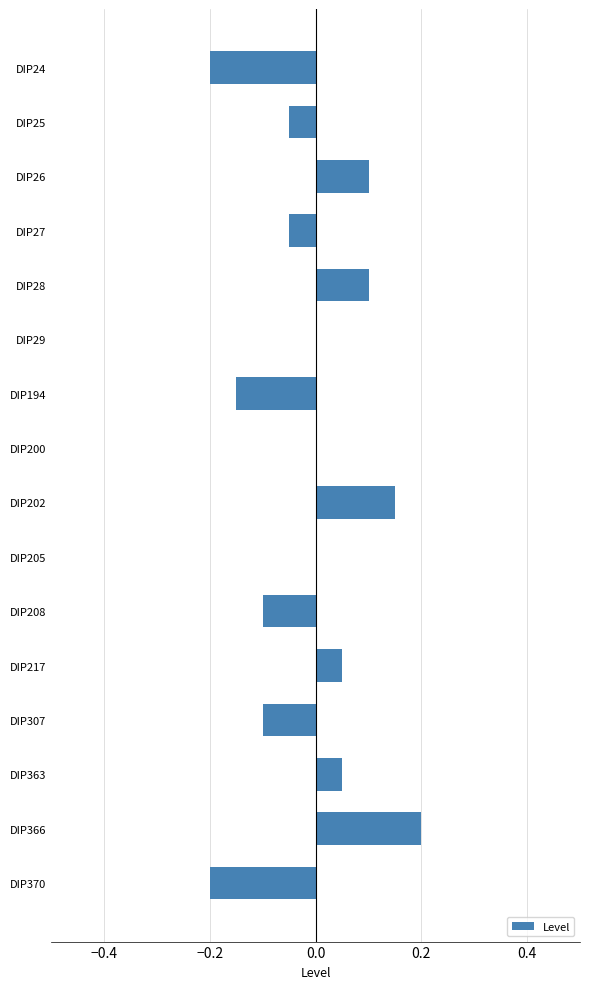

At which category does the chart reach its peak across all series?

DIP366